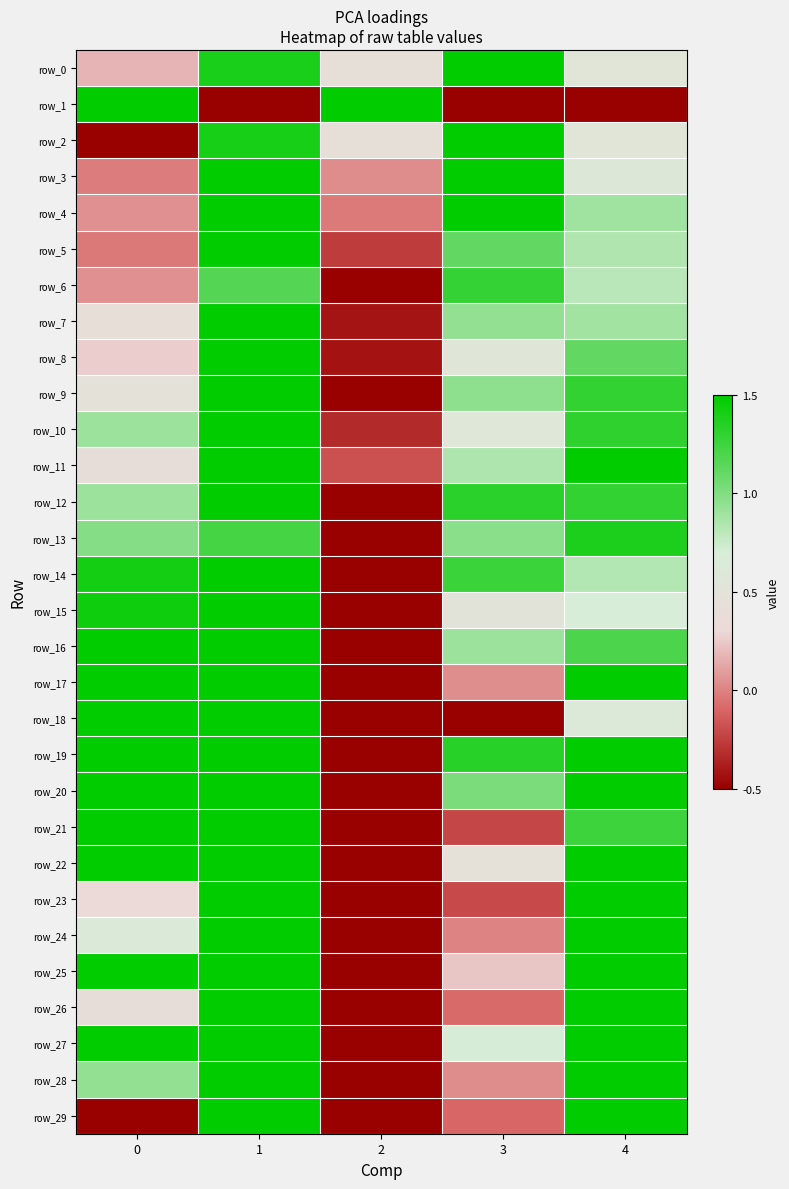

Rank the categories by row_21 value from lowest to highest.

2, 3, 4, 0, 1